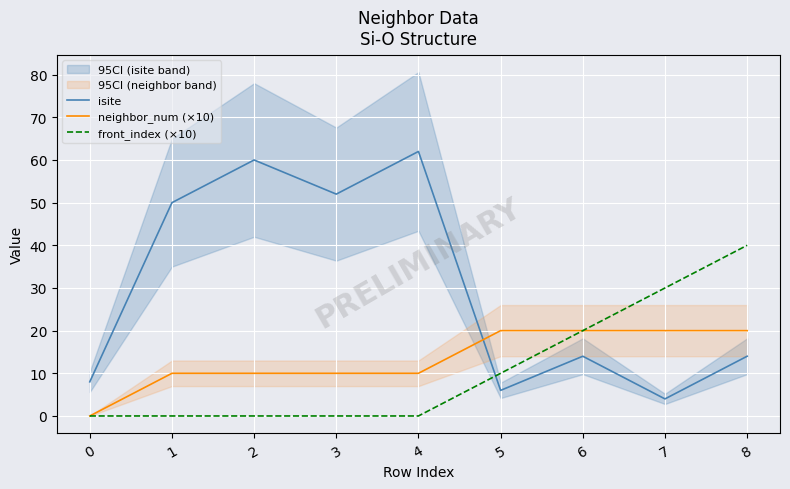

True or false: front_index (×10) and neighbor_num (×10) intersect in this chart.

False